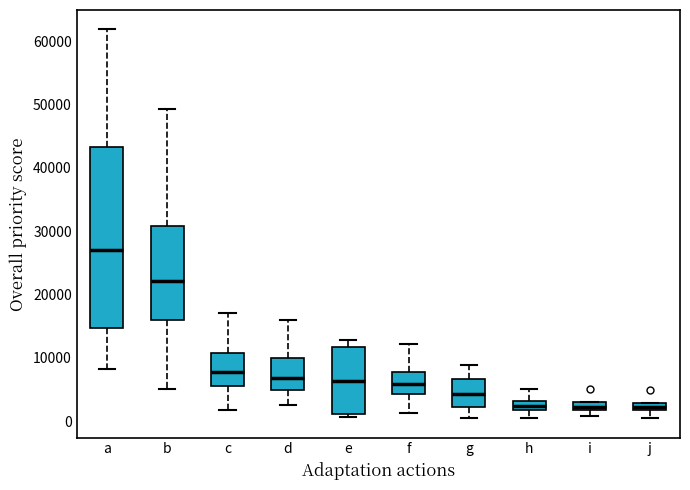

Where does the median line of the box for a sit on the y-axis? The values are not printed on the chart, so give them approximately, as read against the axis.

27000